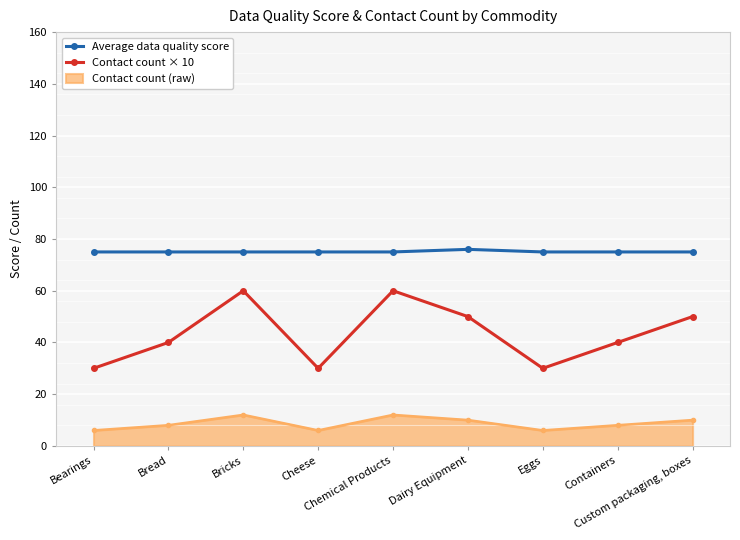

How many lines are shown in the chart?

3